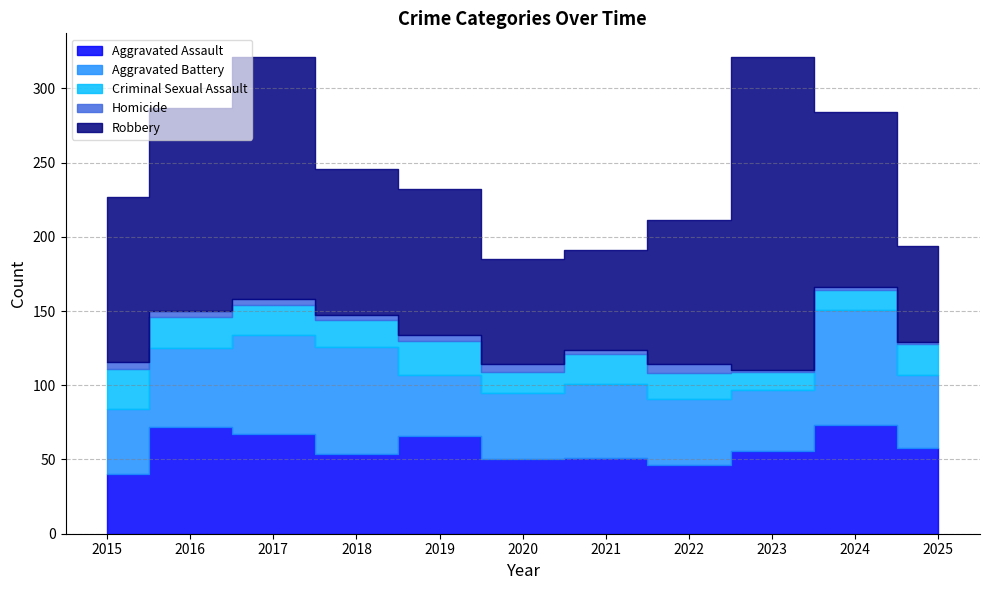

What is the sum of all Aggravated Assault values?

633